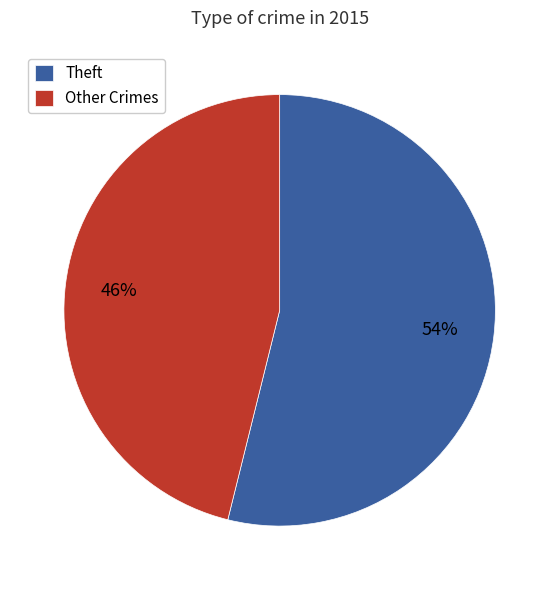

Is the sum of Other Crimes and Theft greater than half?

Yes